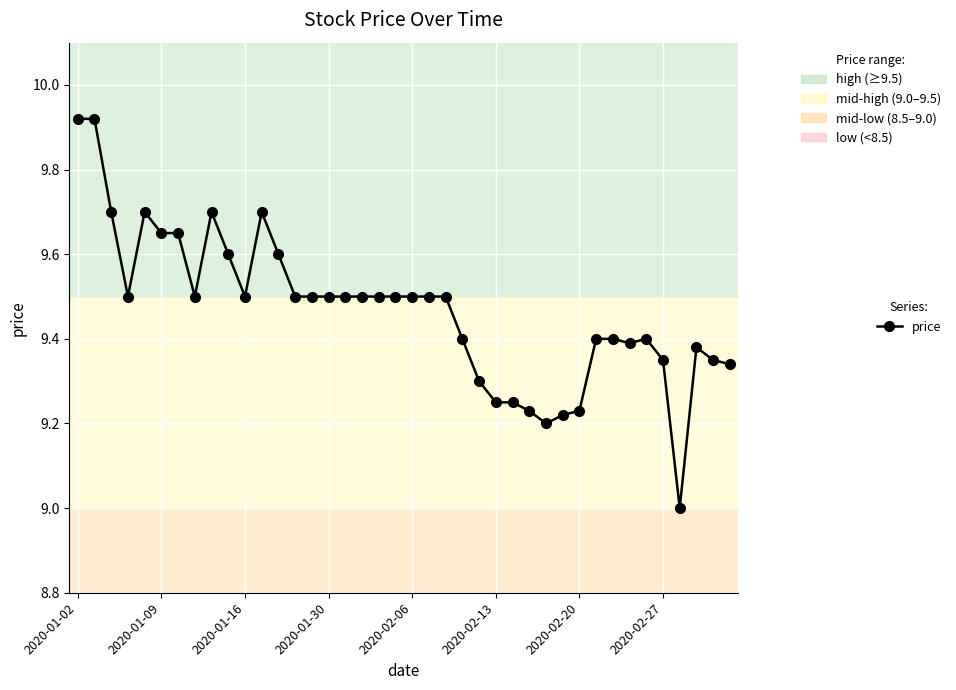

What is the sum of all values?

378.7